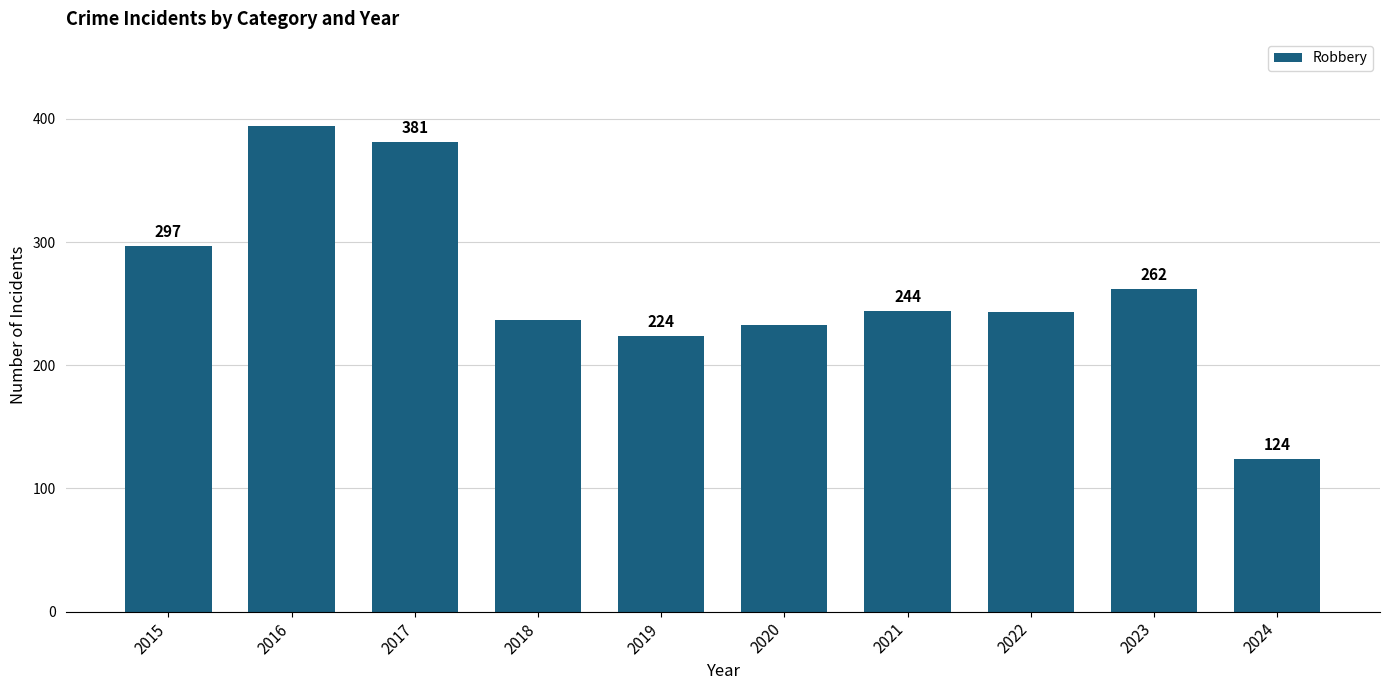

Approximately how many times larger is the value at 2023 compared to 2024?

2.1